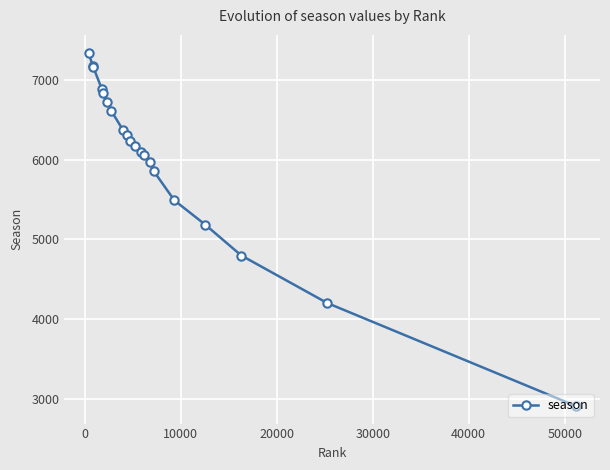

What is the greatest value displayed?

7340